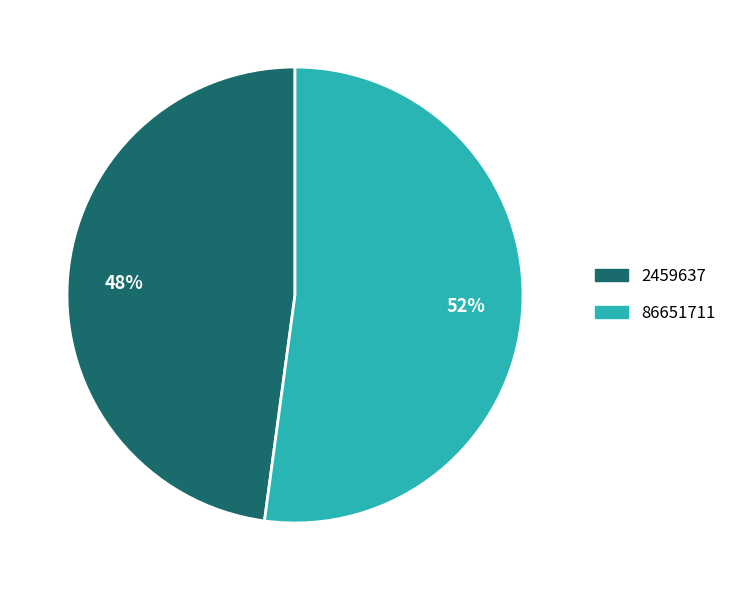

The 86651711 slice represents 60% of the pie. True or false?

False